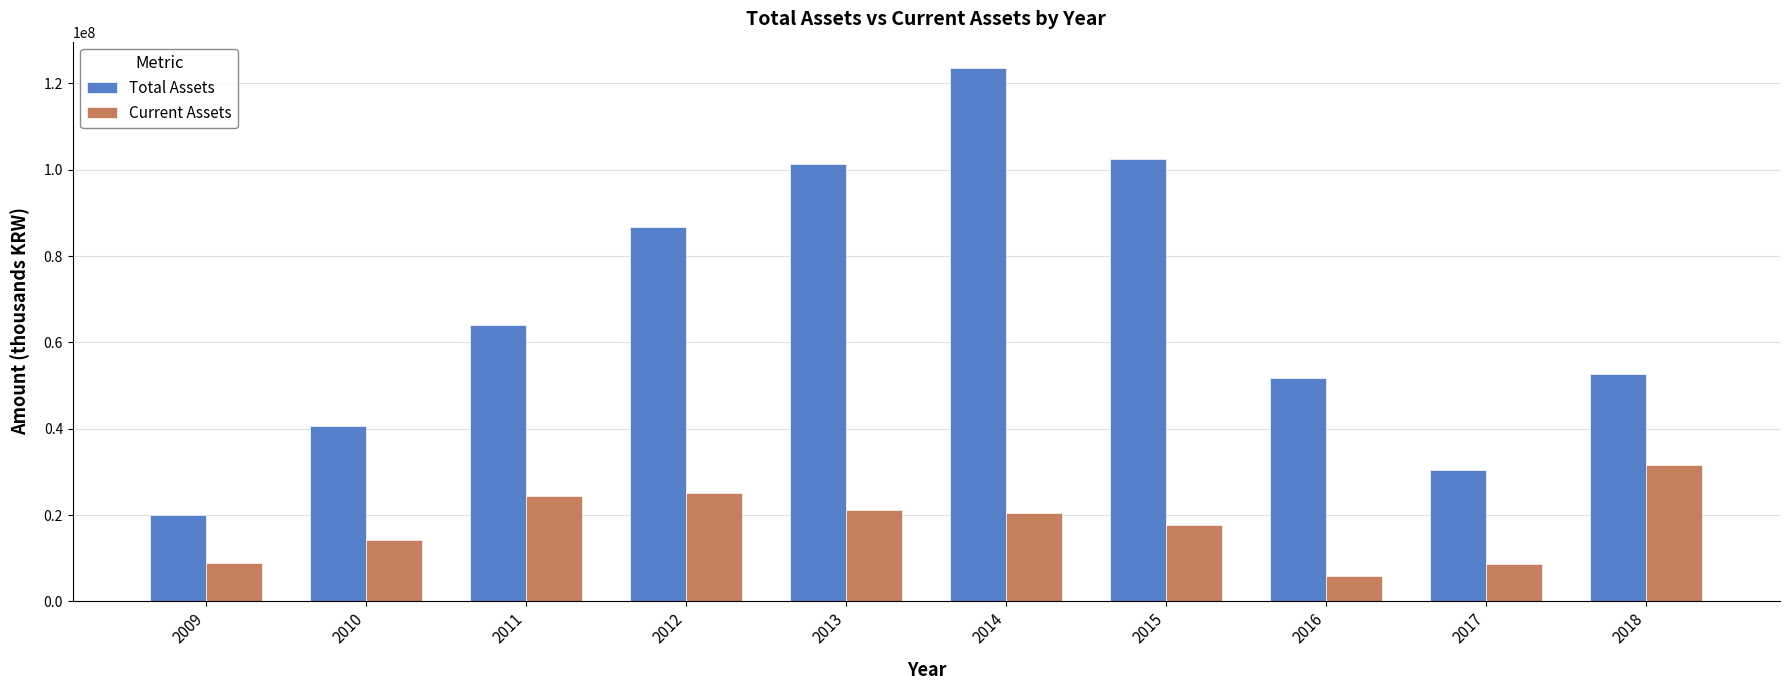

Rank the series at 2014 from highest to lowest value.

Total Assets, Current Assets